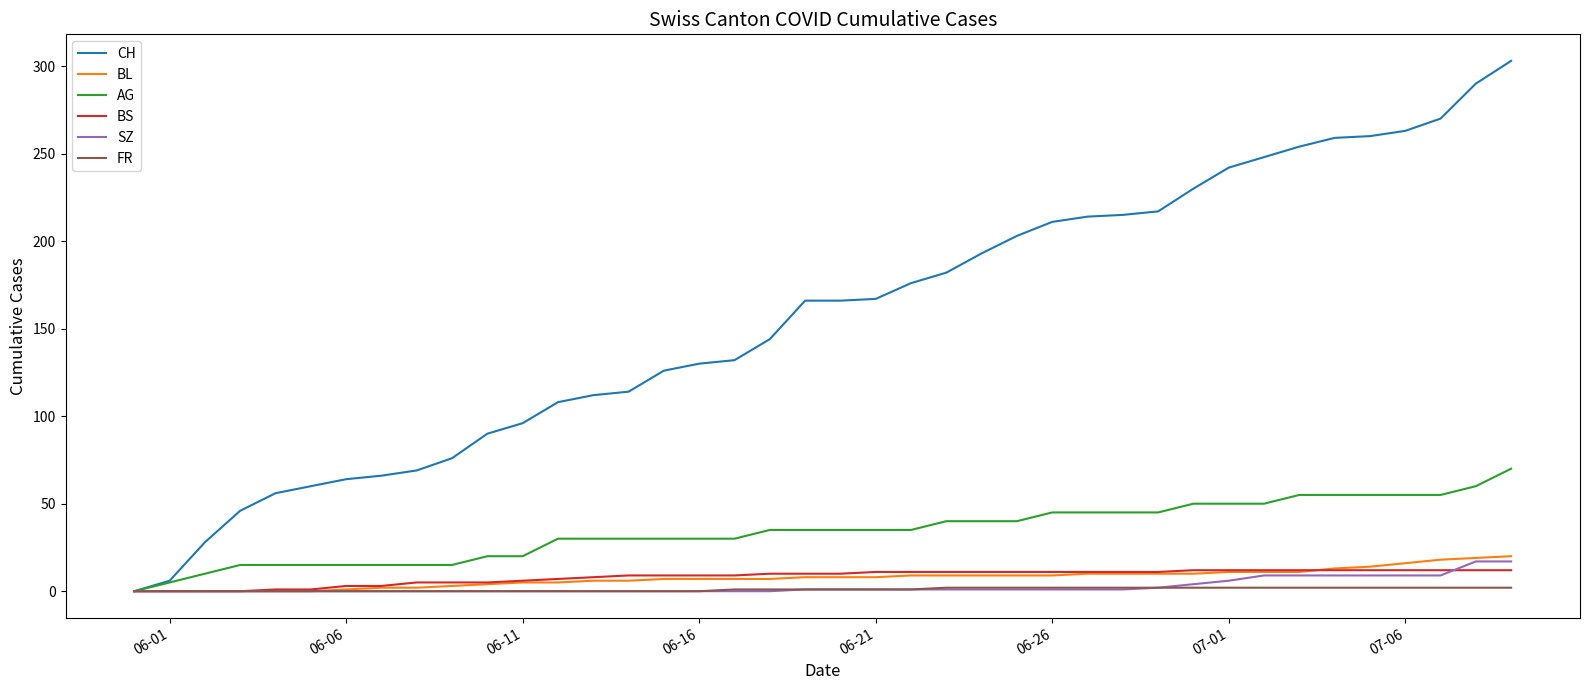

Which series has the widest spread of values?

CH